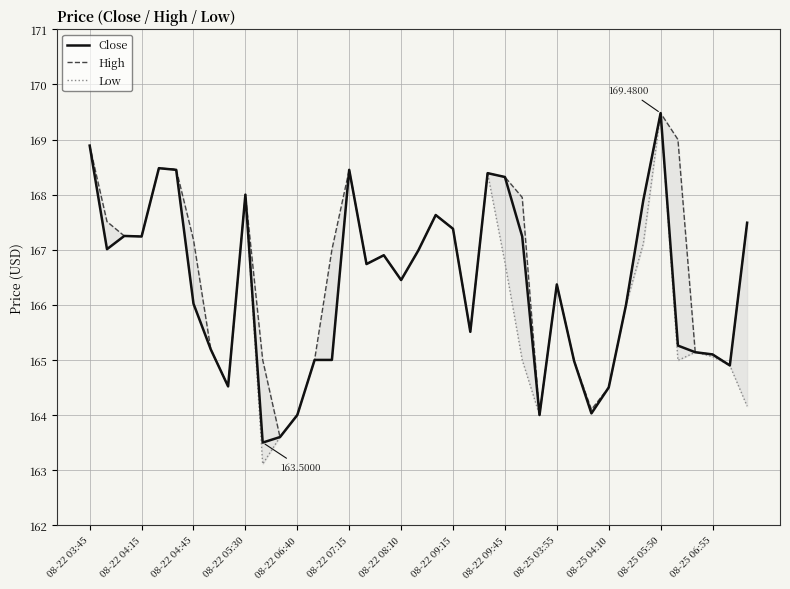

What are all the series names shown in the legend?

Close, High, Low